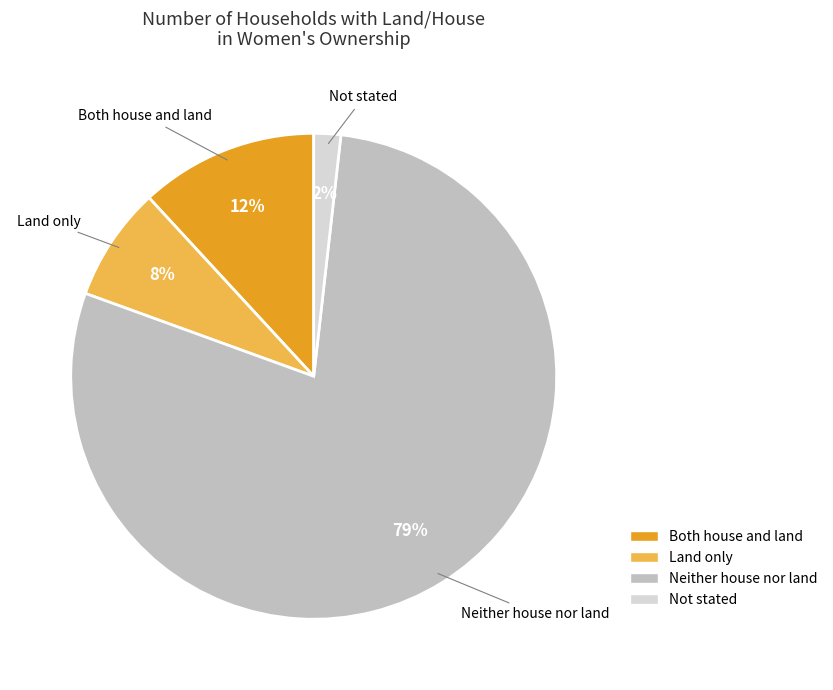

To the nearest percent, what portion does Not stated represent?

2%